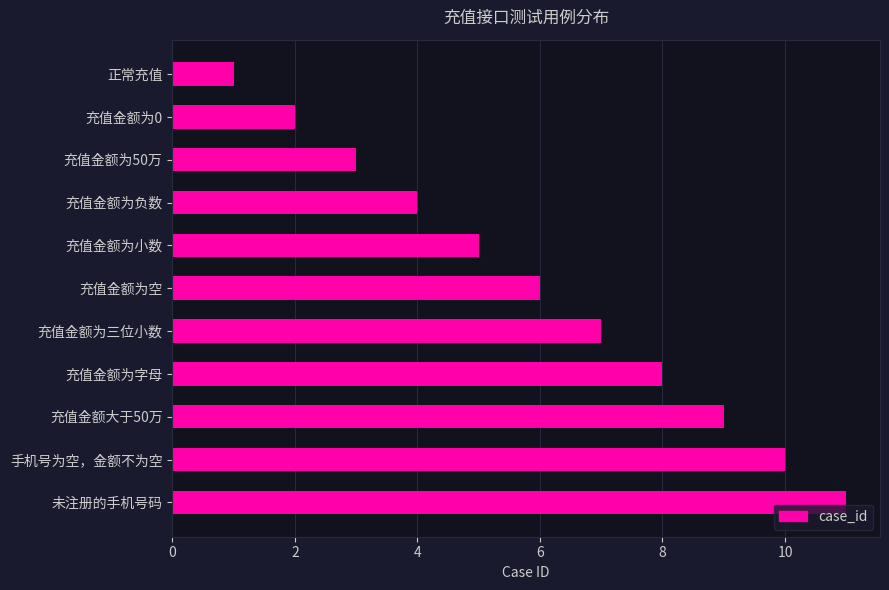

What is the smallest value displayed?

1